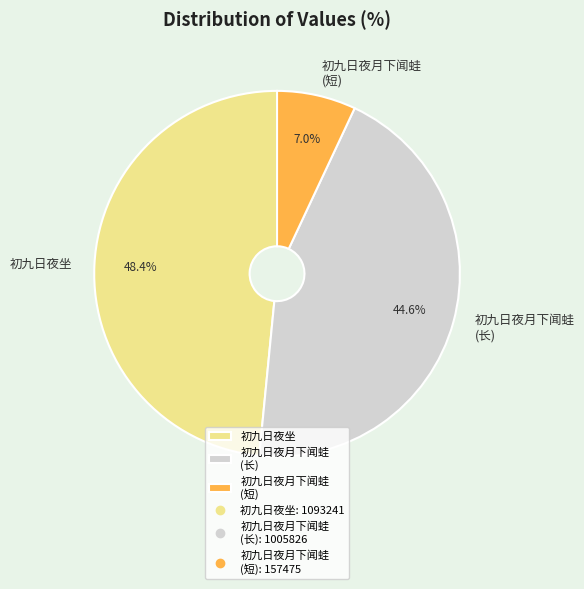

What percentage is NOT represented by 初九日夜月下闻蛙 (短)?

93.0%